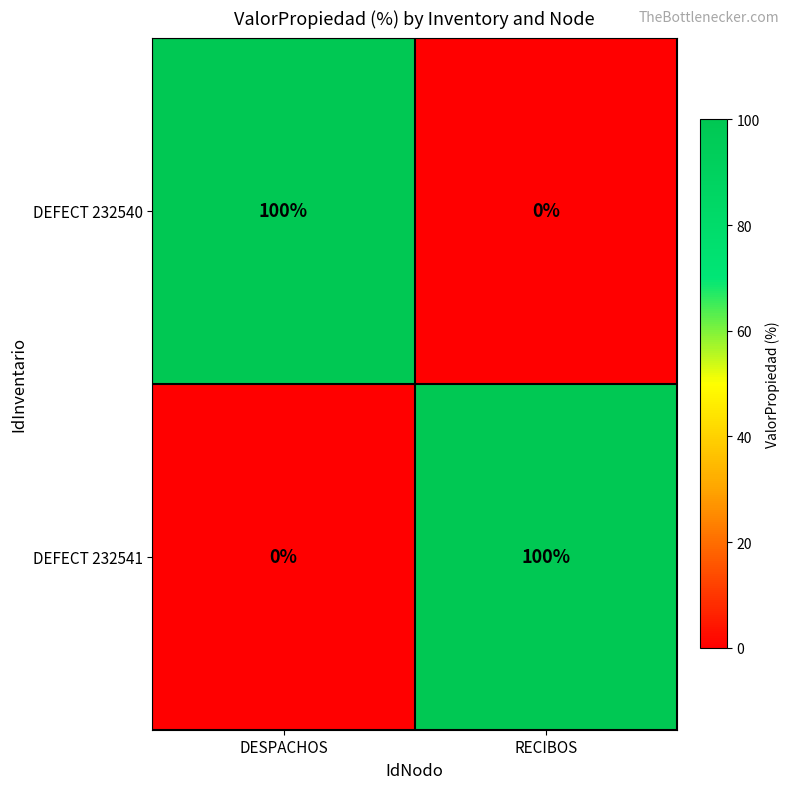

Is it true that DEFECT 232540 equals 100 at DESPACHOS?

True